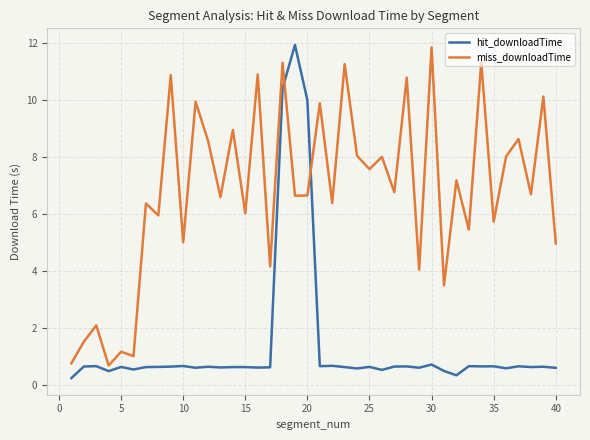

What is the difference between the maximum and minimum values in the hit_downloadTime series?

11.7